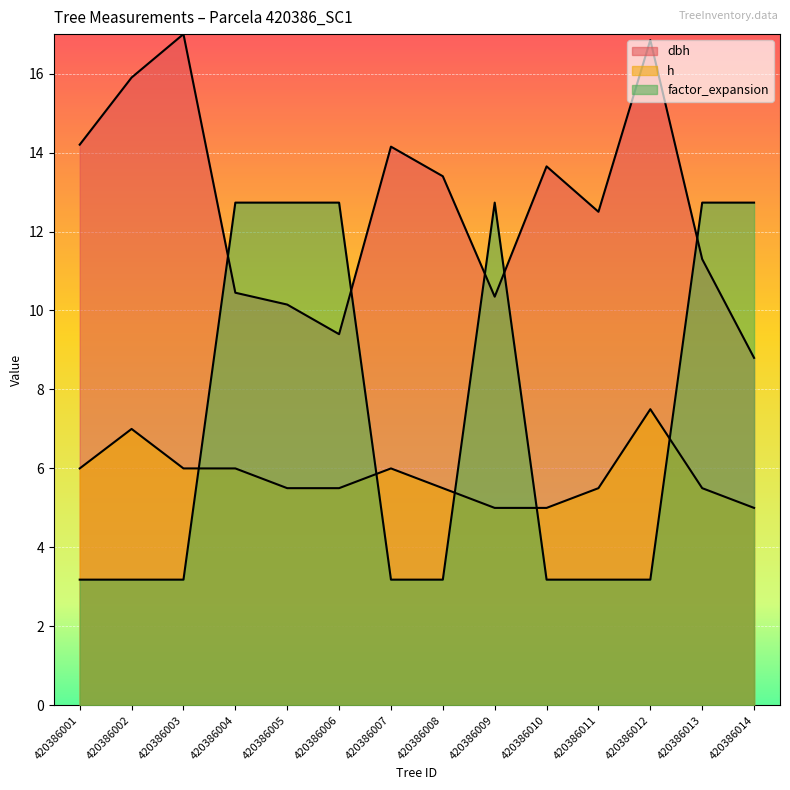

How many lines are shown in the chart?

3